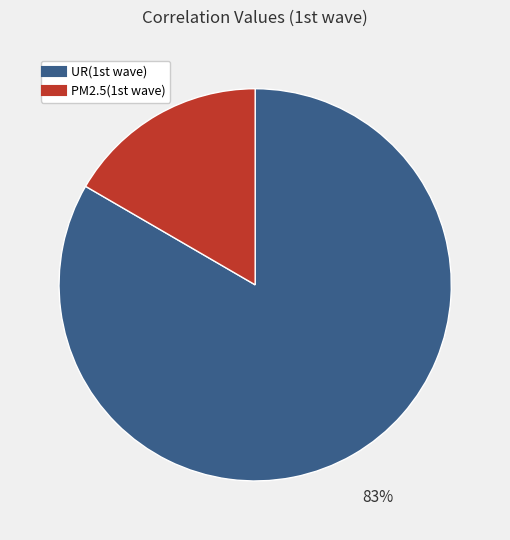

Is there any slice that represents more than half of the pie?

Yes